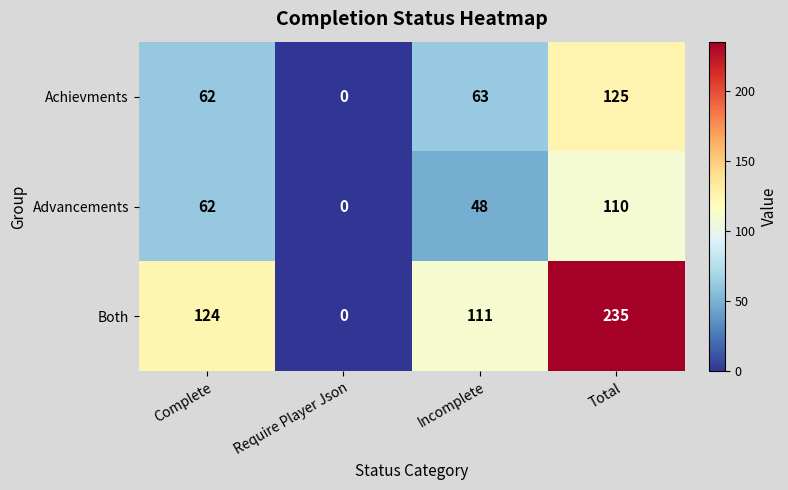

How many data points in Advancements are less than 62?

2